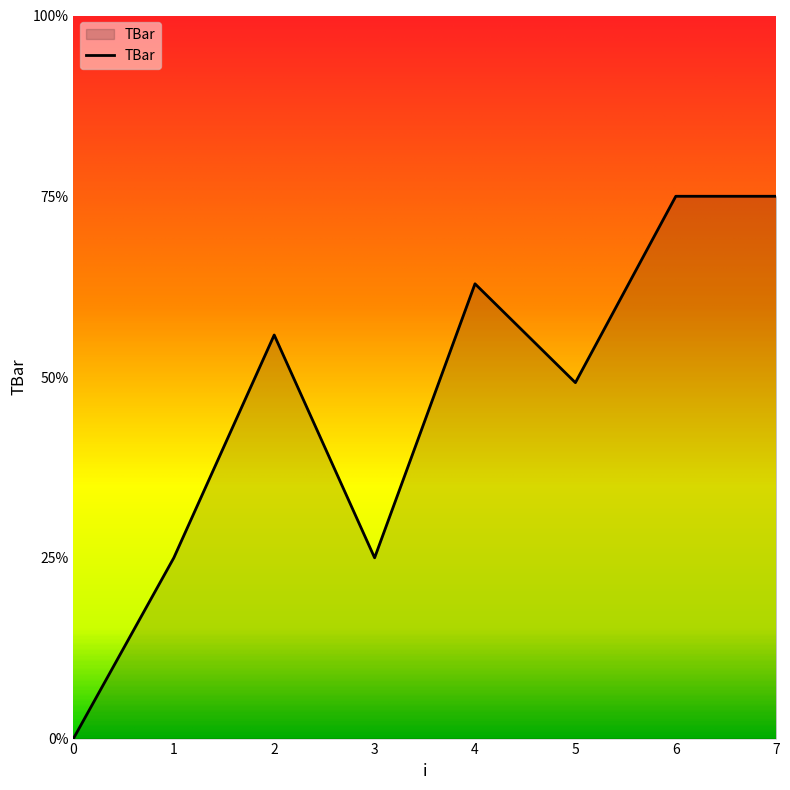

Does the chart have visible grid lines?

No